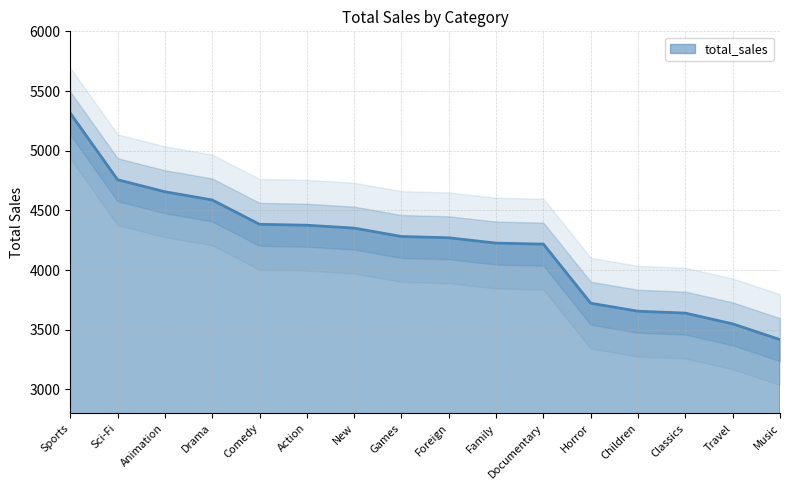

Reading left to right, list all the values displayed in this chart.

5314.2	4757.0	4656.3	4587.4	4383.6	4375.9	4351.6	4281.3	4270.7	4226.1	4217.5	3722.5	3655.6	3639.6	3549.6	3417.7